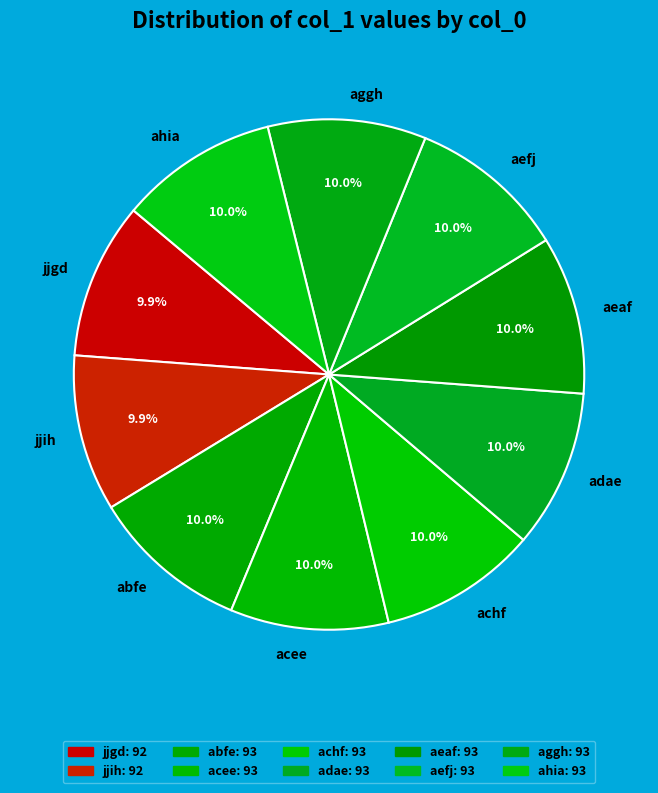

How many segments does this pie chart have?

10